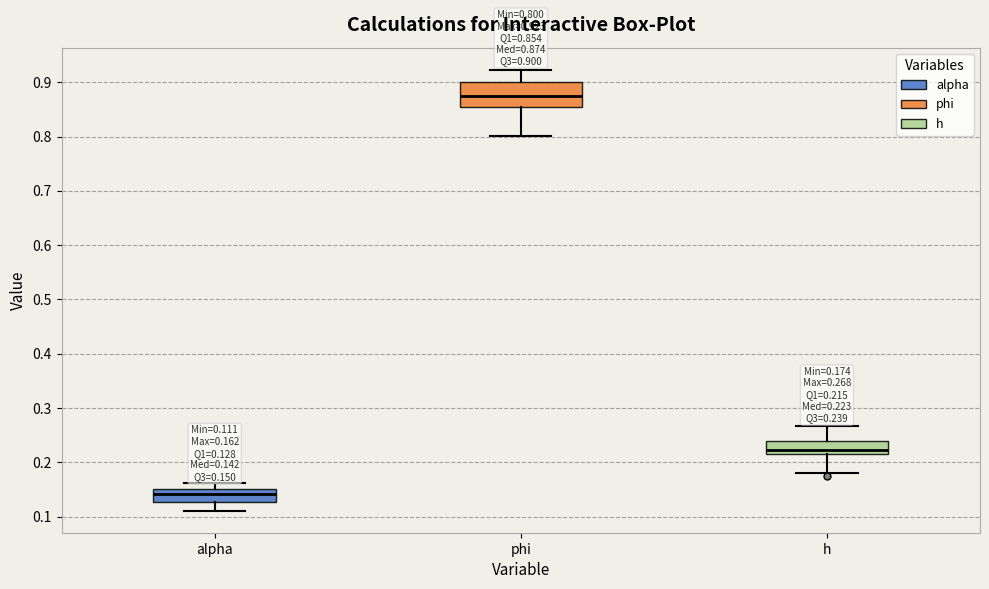

Which box's median line is the lowest?

alpha